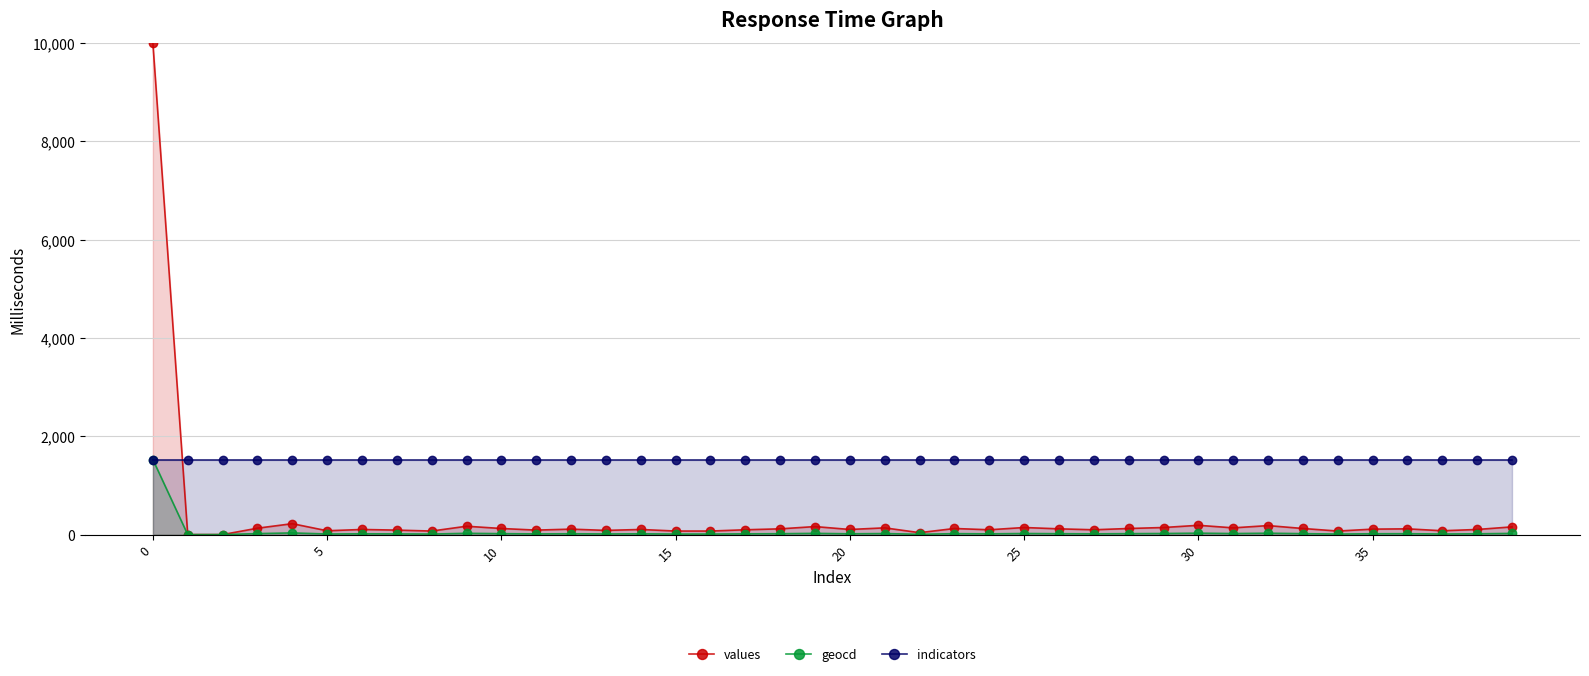

What is the greatest value displayed?

10000